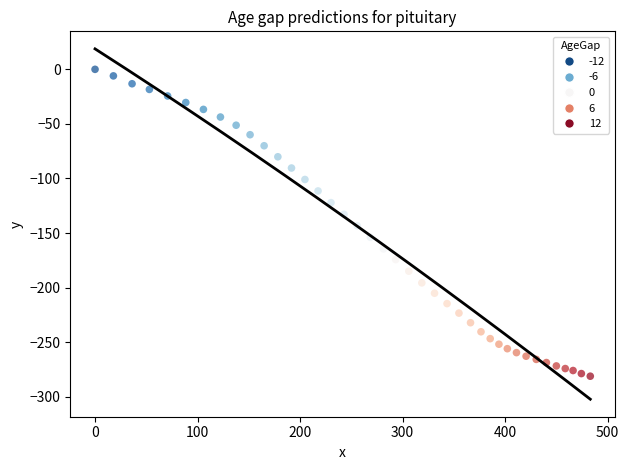

What is the range of Y values (max minus min)?

281.1